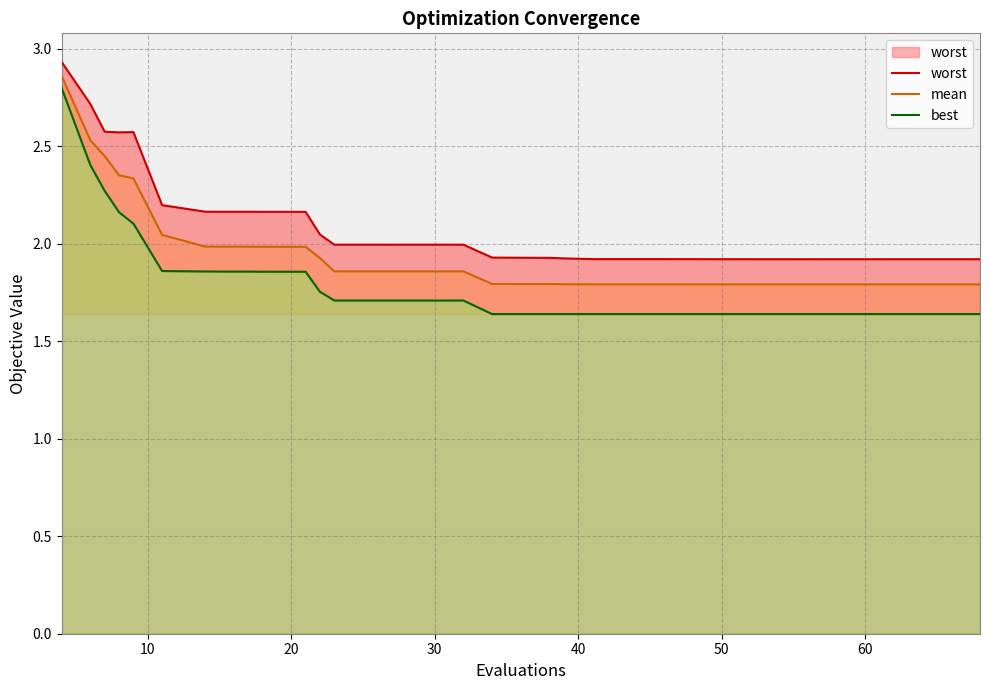

Which series has the largest total across all categories?

worst